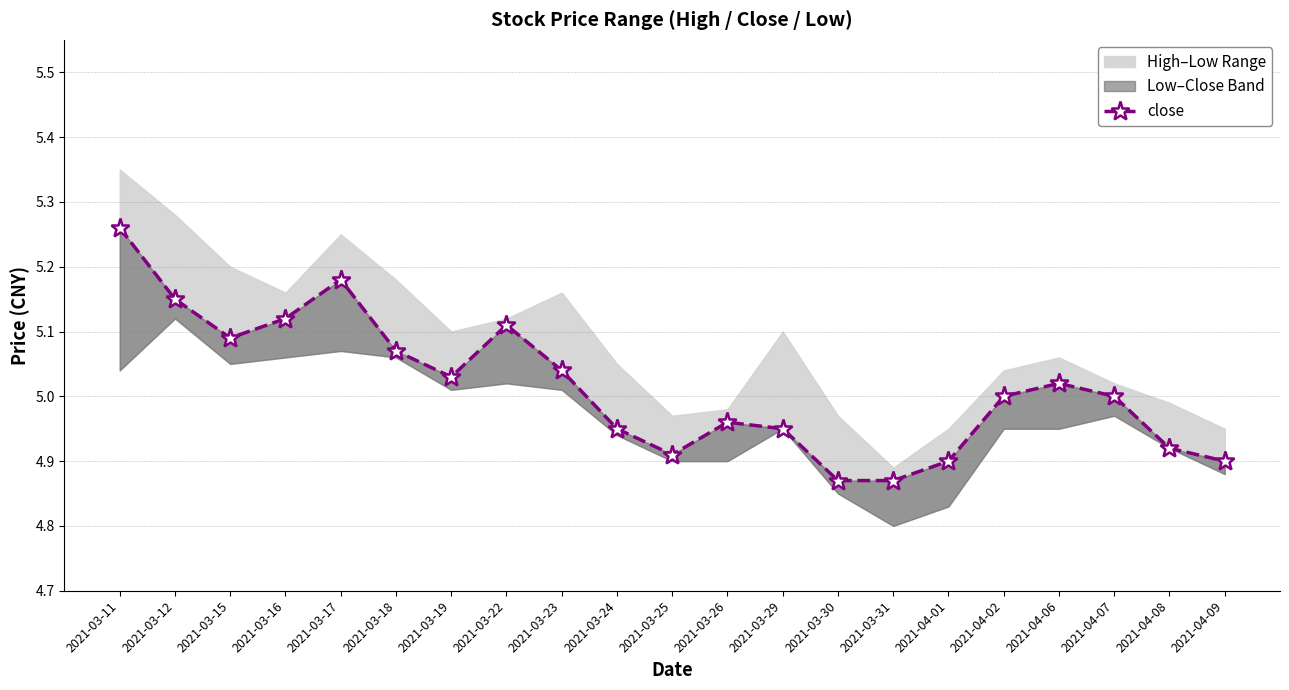

What is the greatest value displayed?

5.3